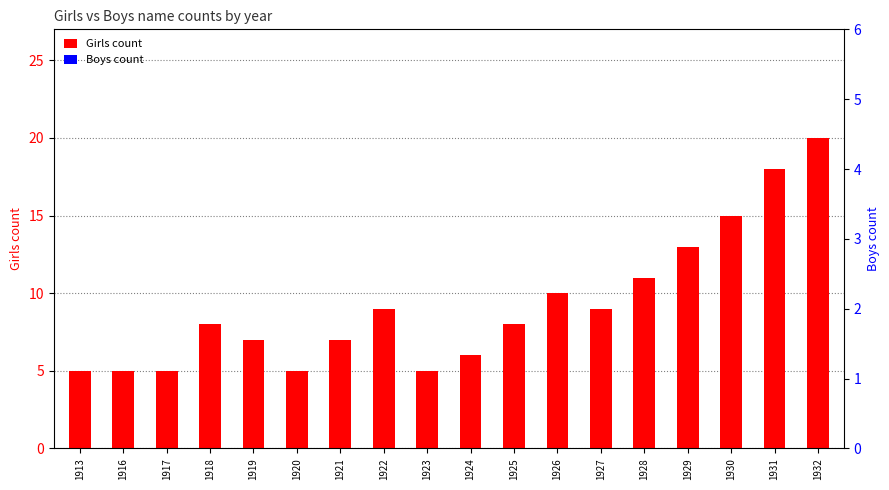

List the series in order of their peak value, highest first.

Girls count, Boys count